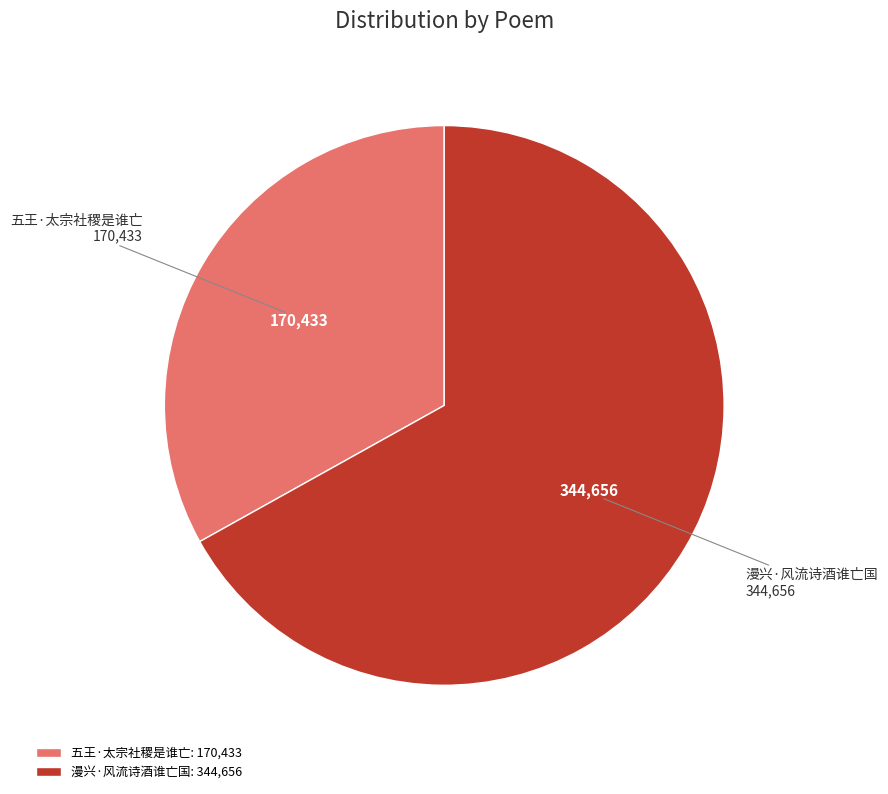

How many slices are in this pie chart?

2